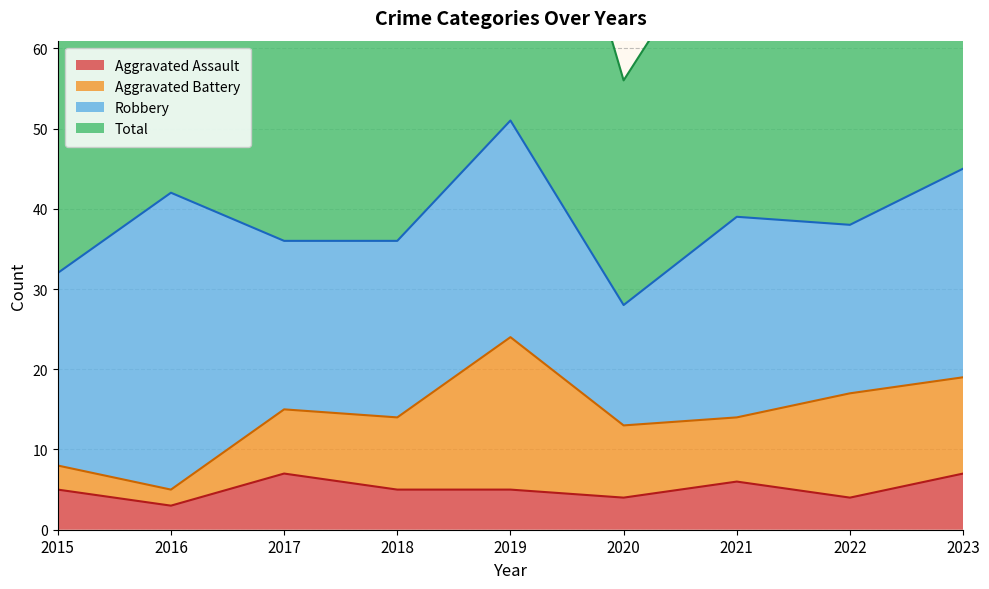

The value of Aggravated Assault at 2020 is 4. True or false?

True